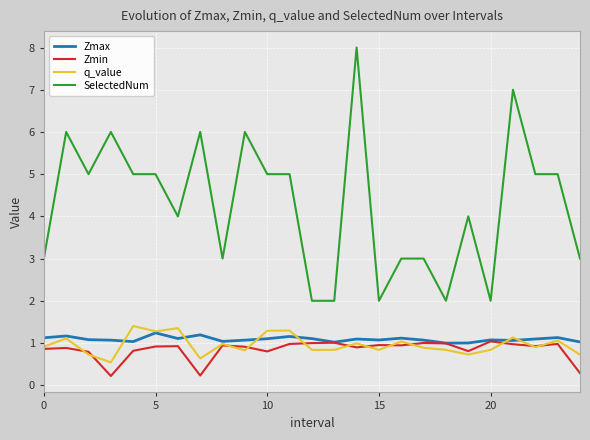

Which series has the widest spread of values?

SelectedNum